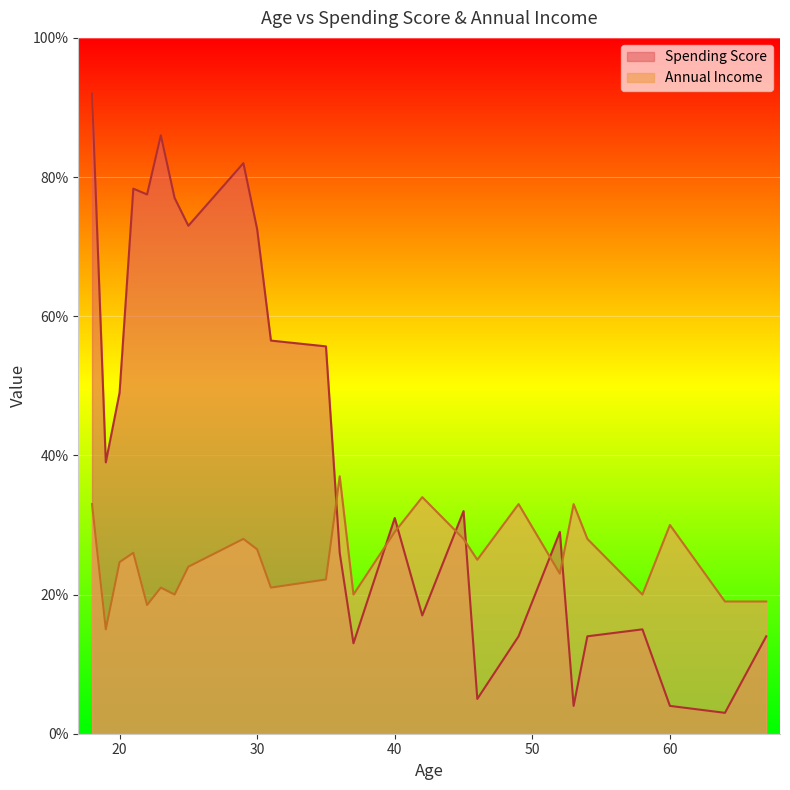

The Annual Income series shows 23 at 35. True or false?

True